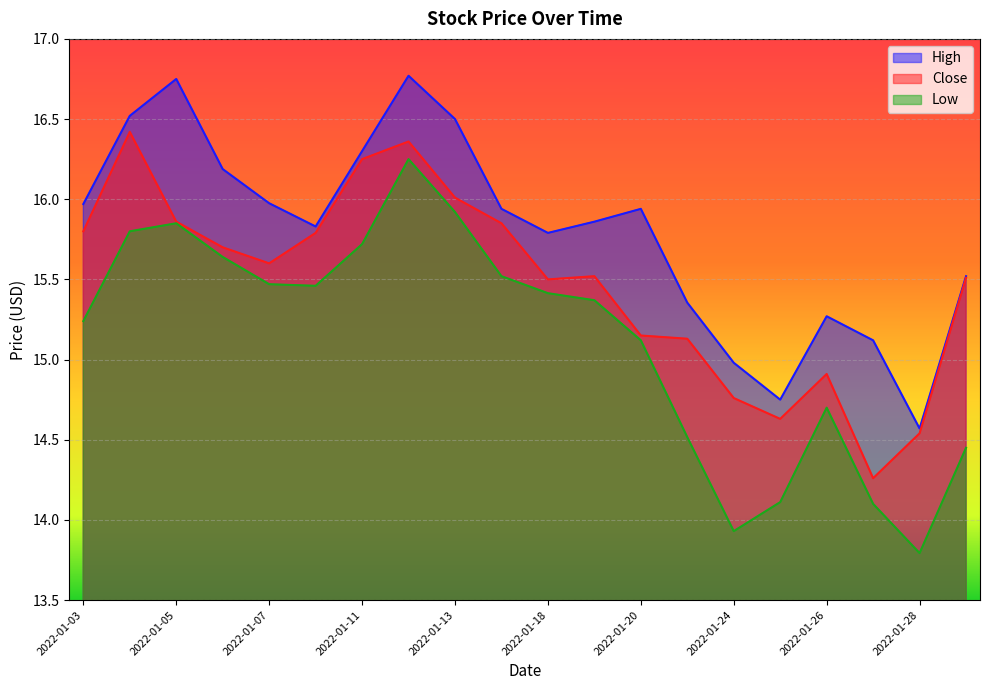

How many values in the Low series exceed 15?

13